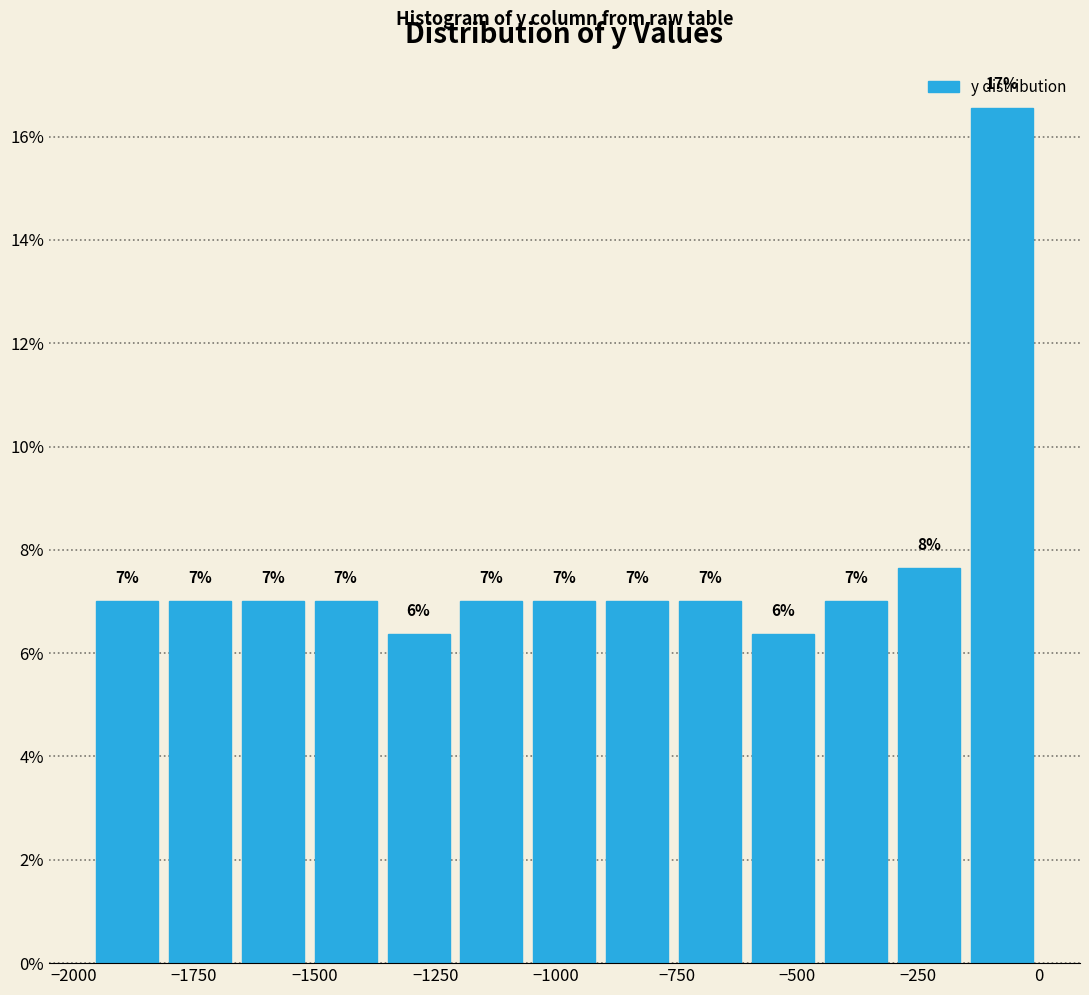

Around what value on the x-axis is the tallest bar? Give the approximate position of its centre, as read against the axis.

-100